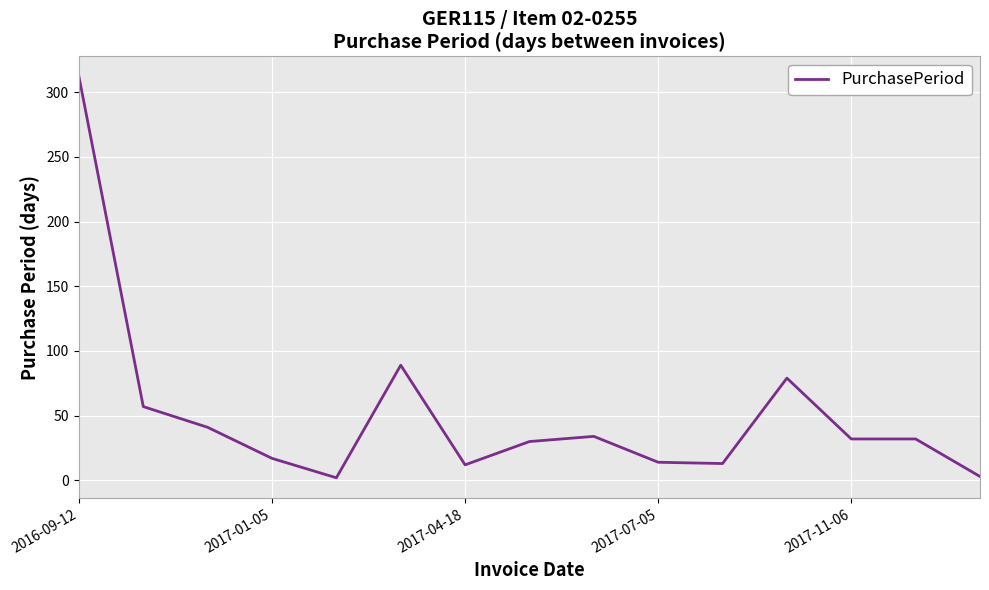

What is the maximum value shown in the chart?

312